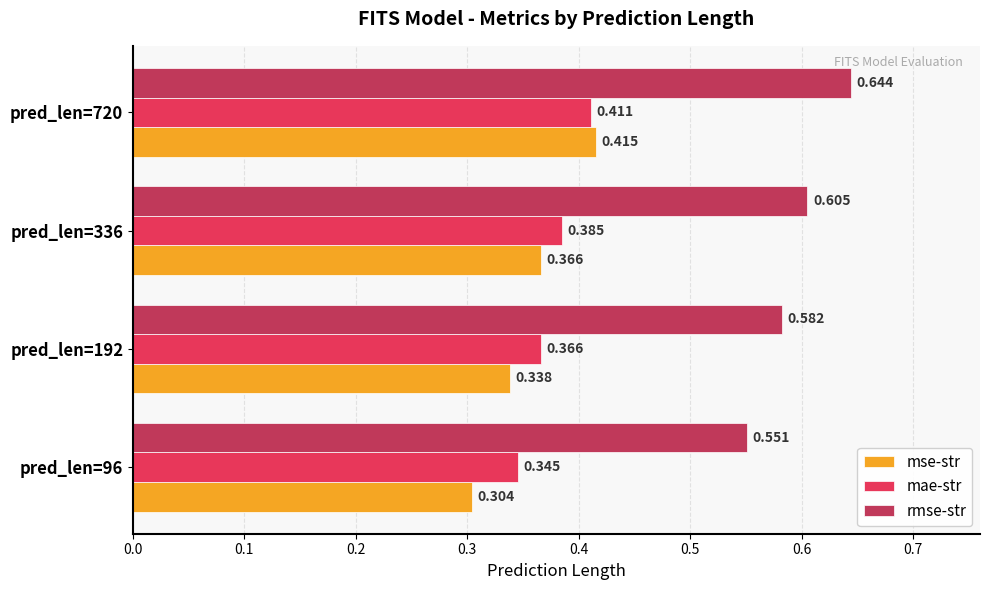

Rank the series at pred_len=96 from lowest to highest value.

mse-str, mae-str, rmse-str